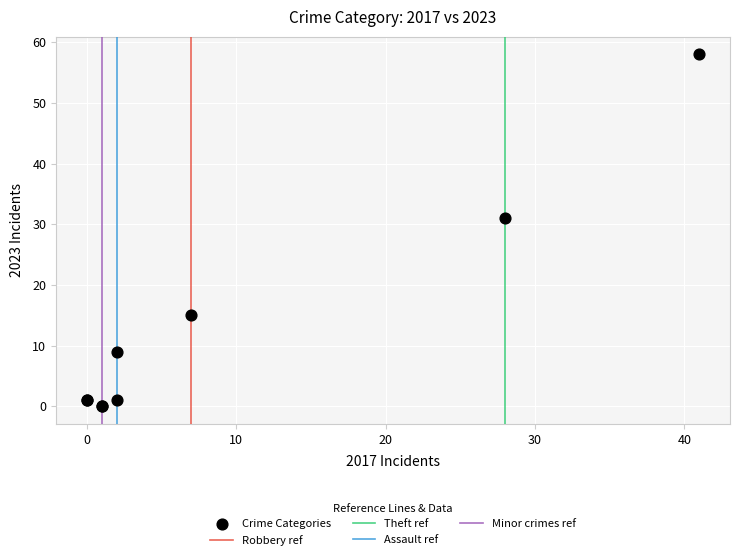

What Y value in the scatter plot is closest to 29?

31